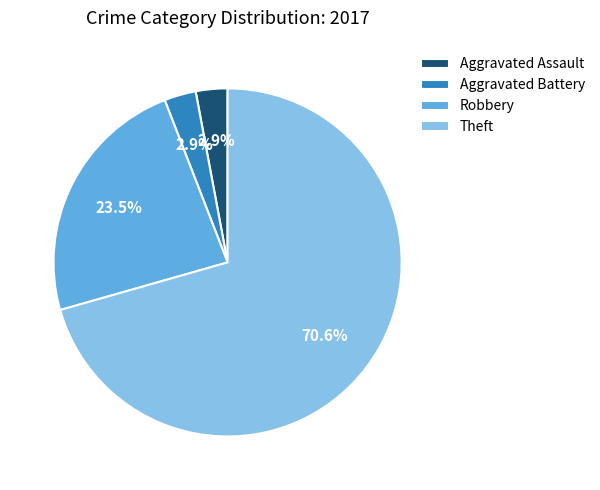

To the nearest percent, what is the combined percentage of Aggravated Assault and Robbery?

26%